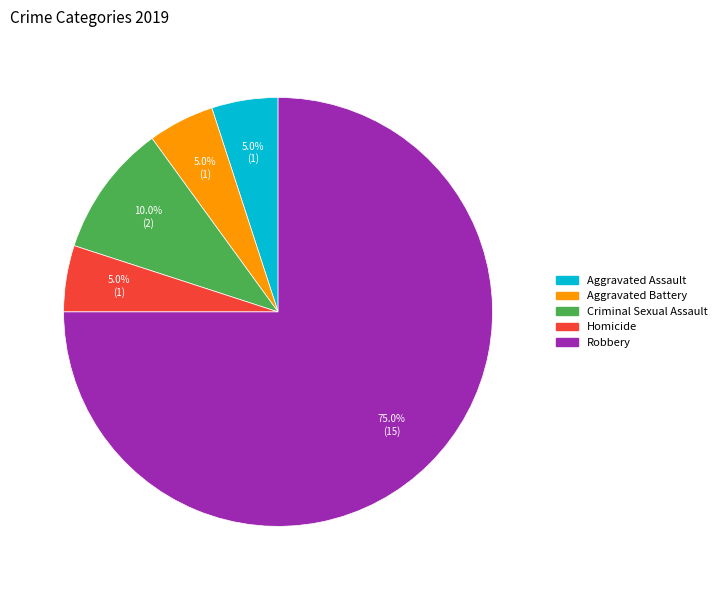

To the nearest percent, what portion does Aggravated Assault represent?

5%